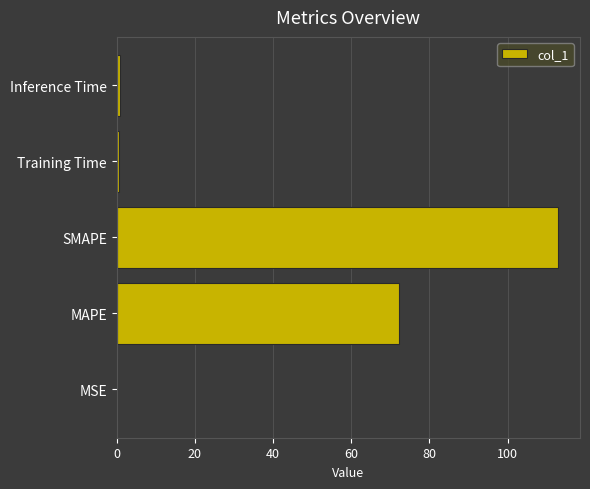

Count the number of categories in the chart.

5